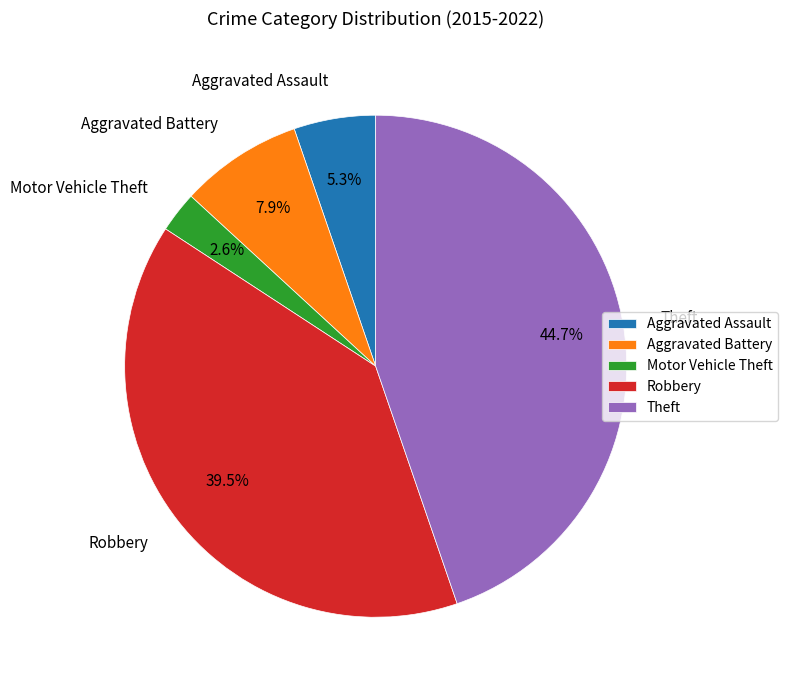

The Aggravated Battery slice represents 1% of the pie. True or false?

False